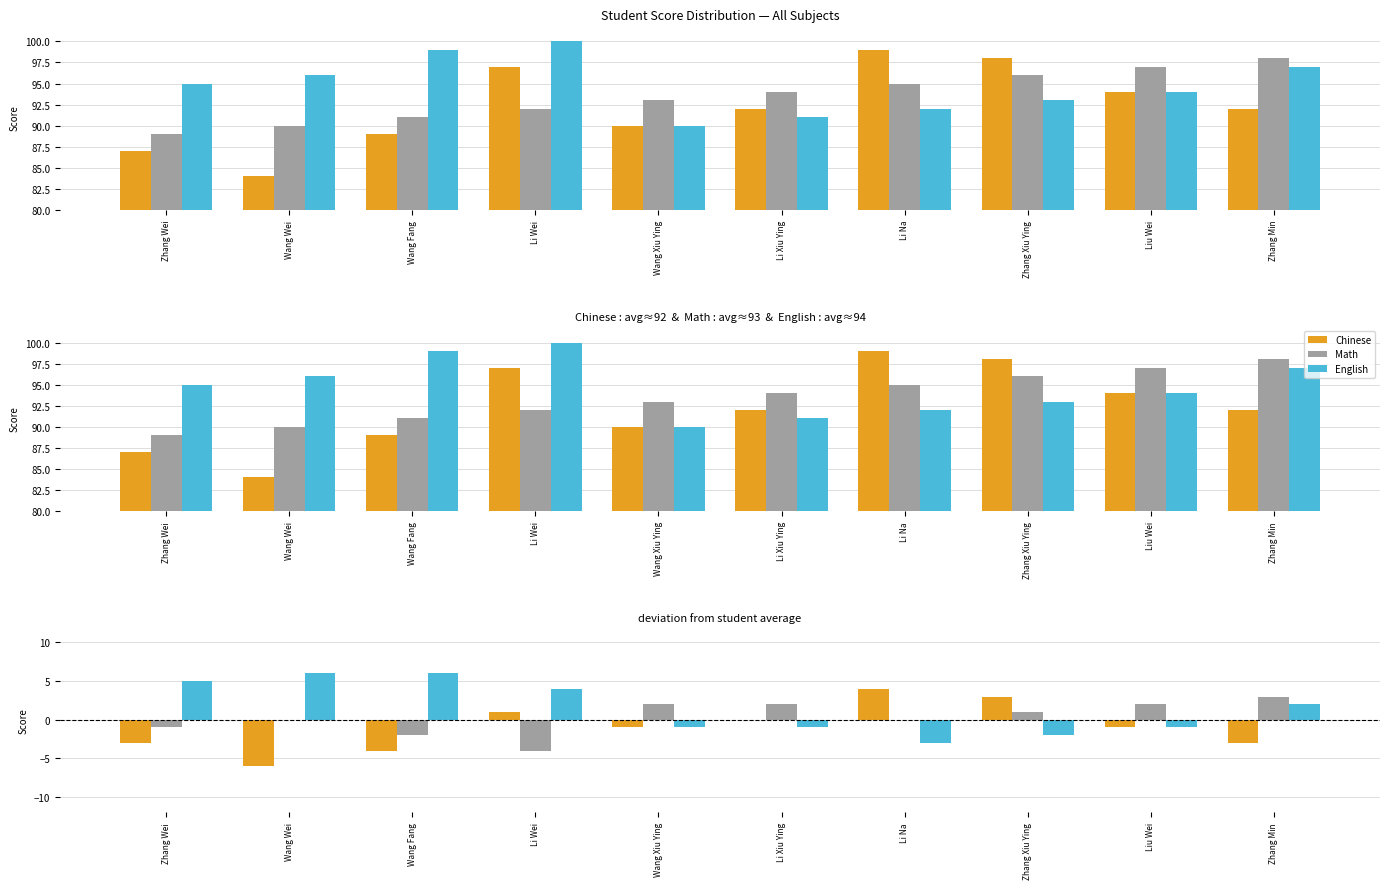

What are all the series names shown in the legend?

Chinese, Math, English